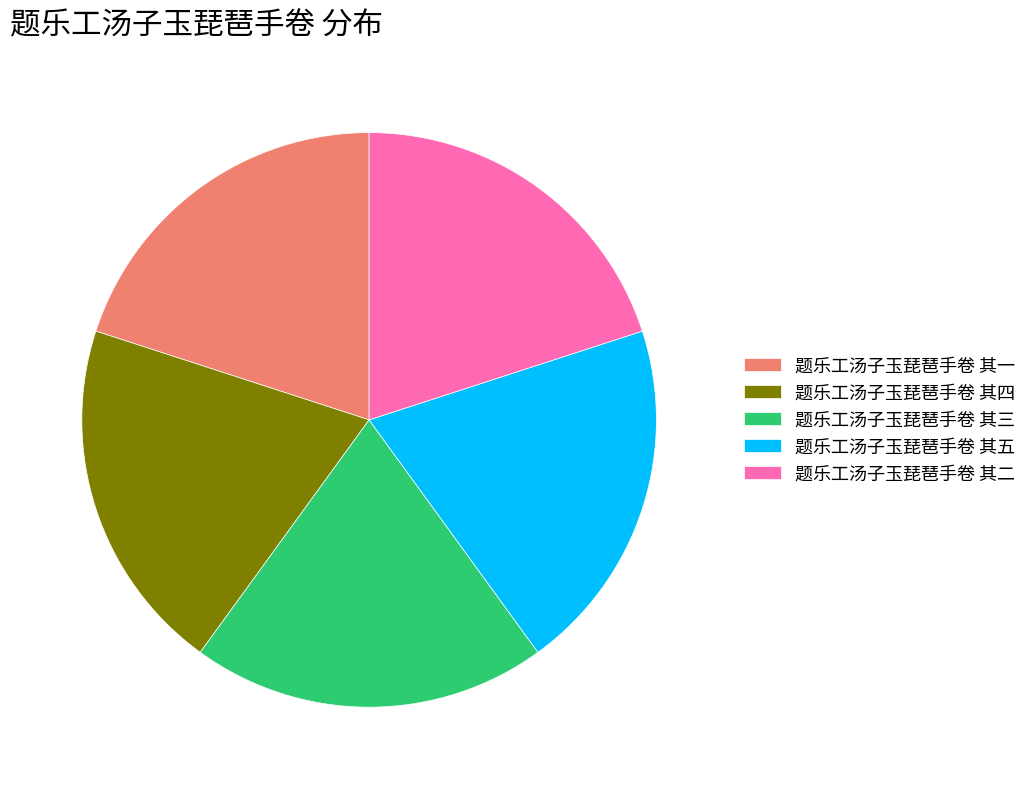

How many segments does this pie chart have?

5